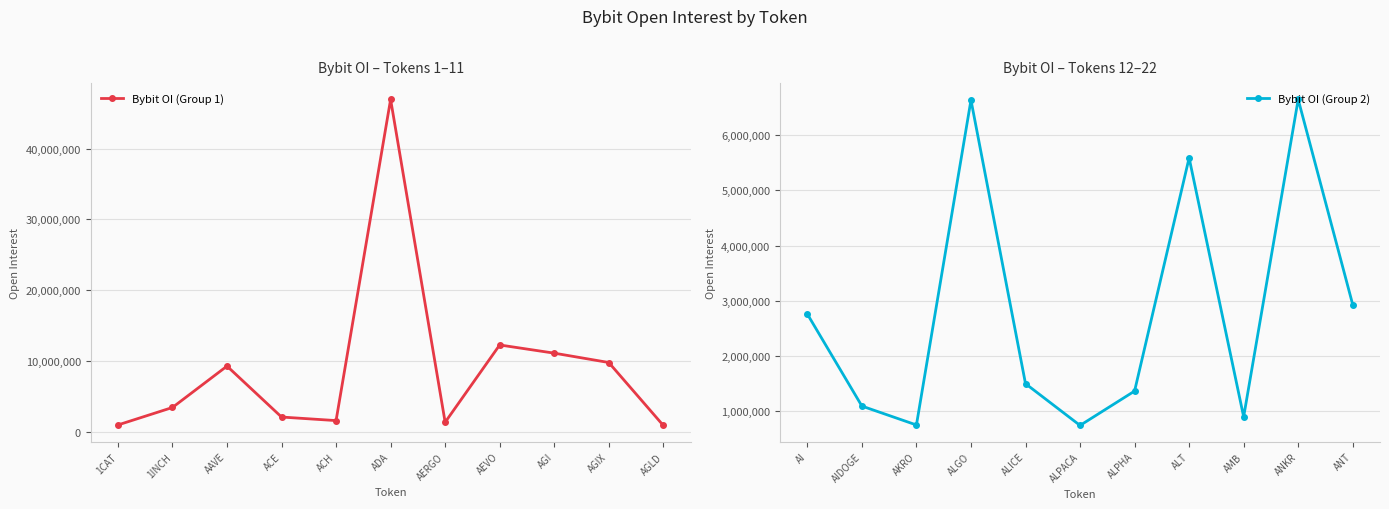

How many interior local peaks does the Bybit OI (Group 1) series have?

3